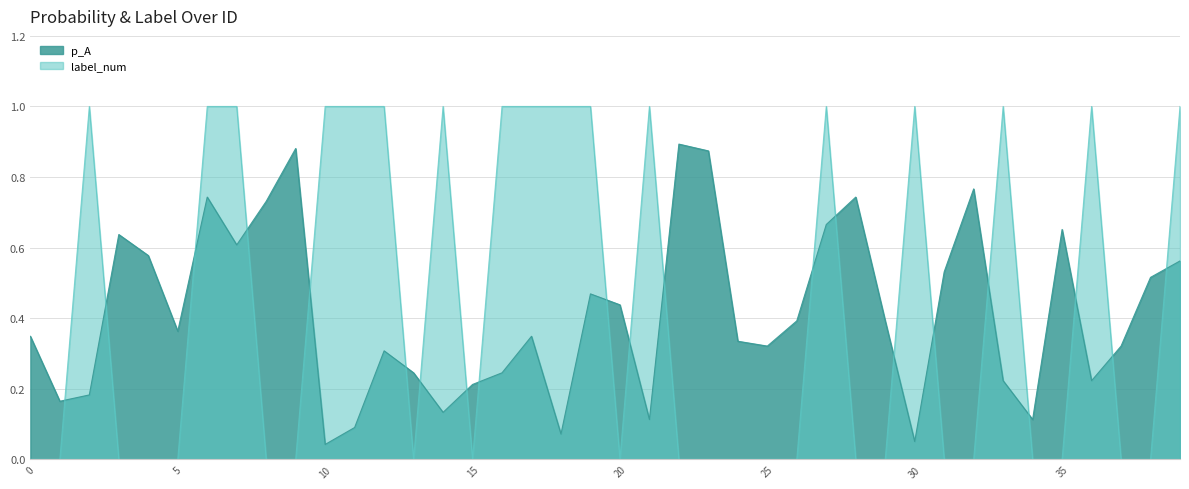

Where do label_num and p_A first cross each other?

1 and 2